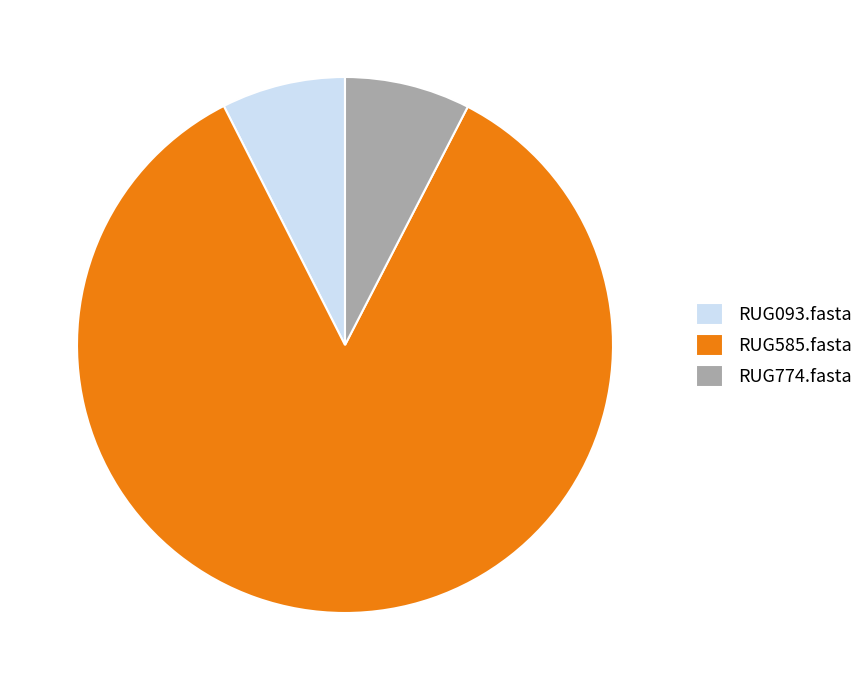

Do RUG585.fasta and RUG093.fasta together represent more than half of the pie?

Yes